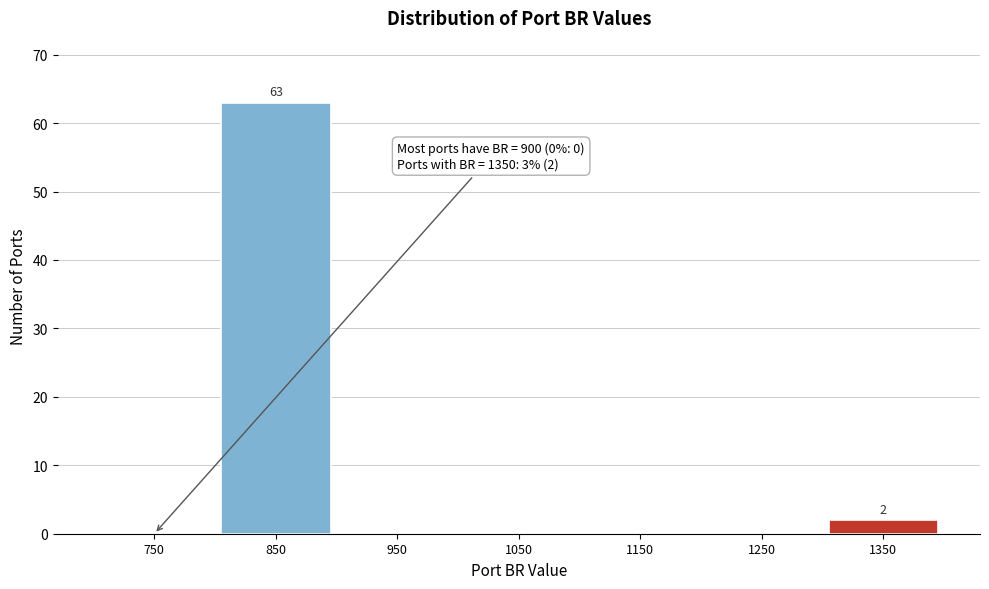

Reading left to right, what are all the values shown in this chart?

750=0	850=63	950=0	1050=0	1150=0	1250=0	1350=2